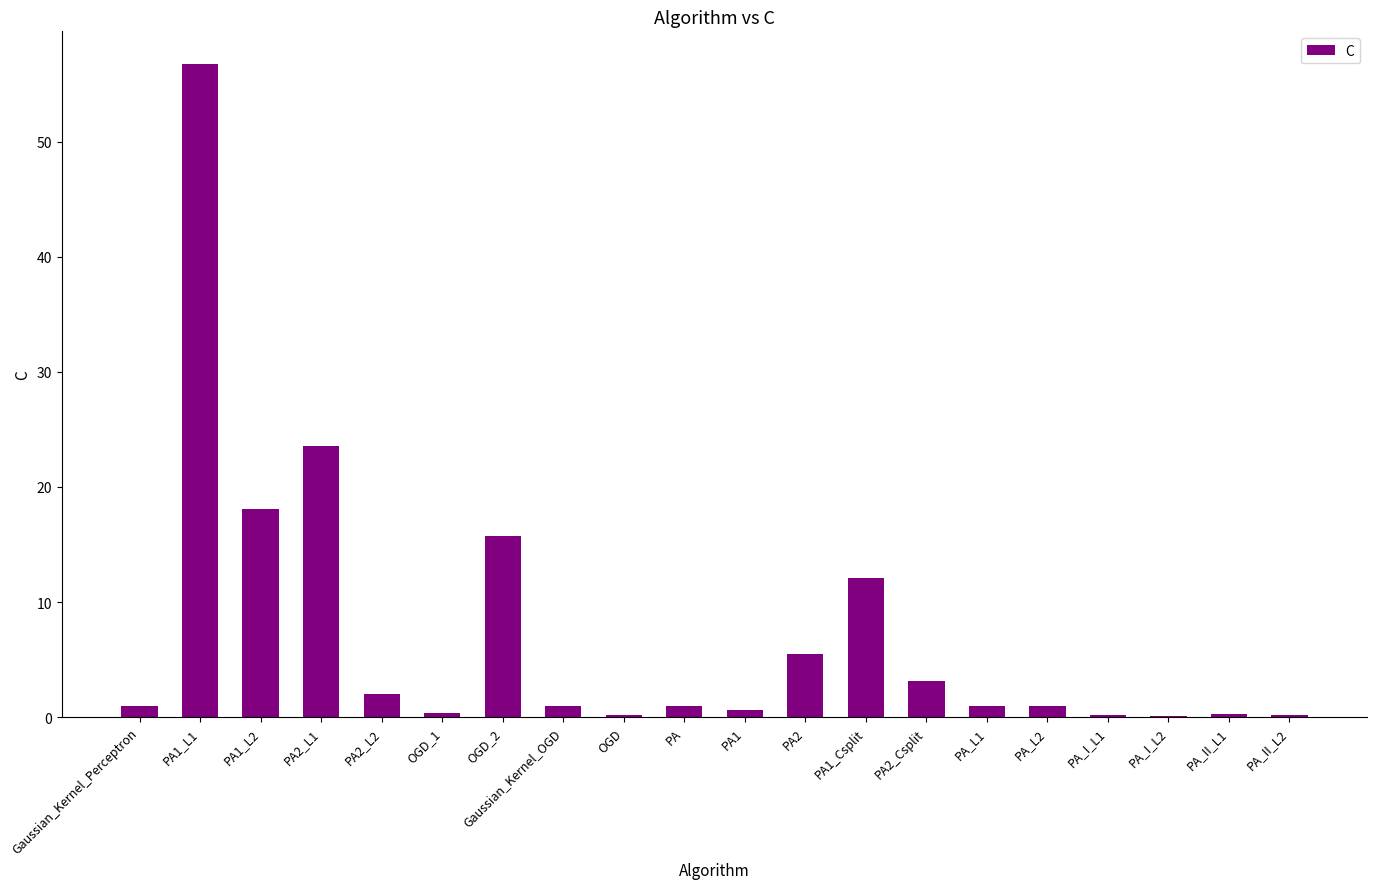

What value does the data have at PA2?

5.5